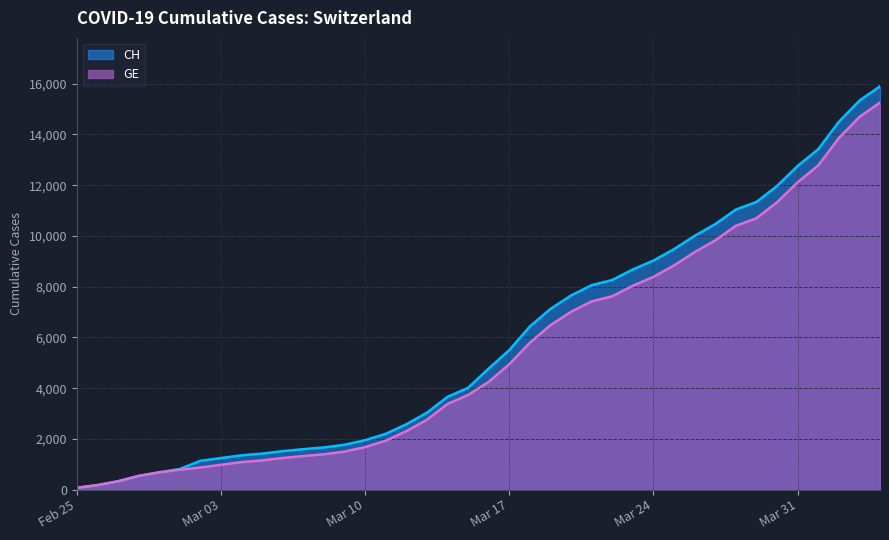

Is it true that CH equals 11340 at 2020-03-29?

True